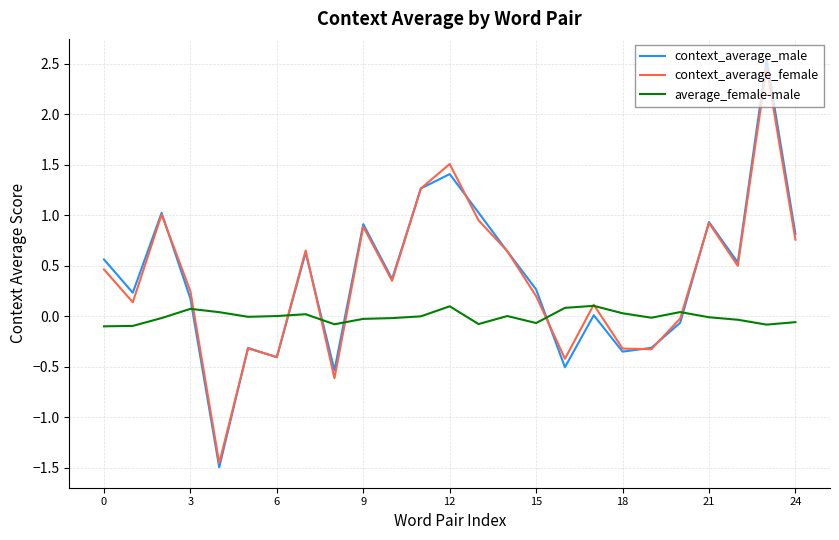

Which series has the widest spread of values?

context_average_male